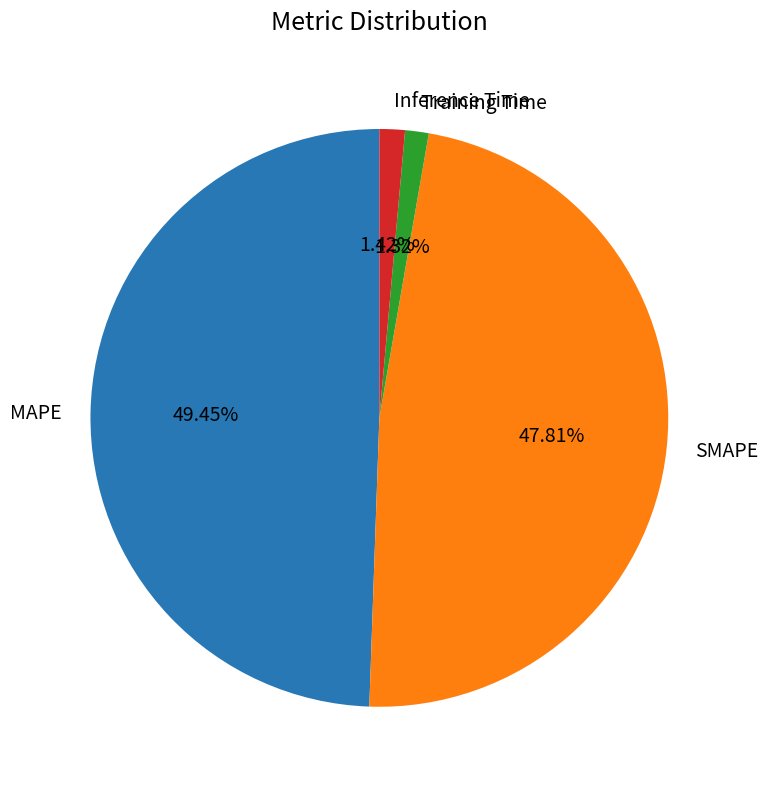

What portion of the pie excludes Training Time?

98.7%